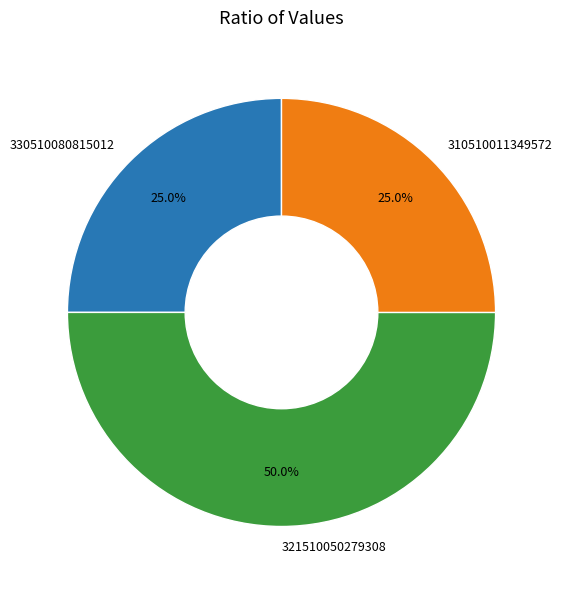

Is it true that 330510080815012 is 1% of the pie?

False